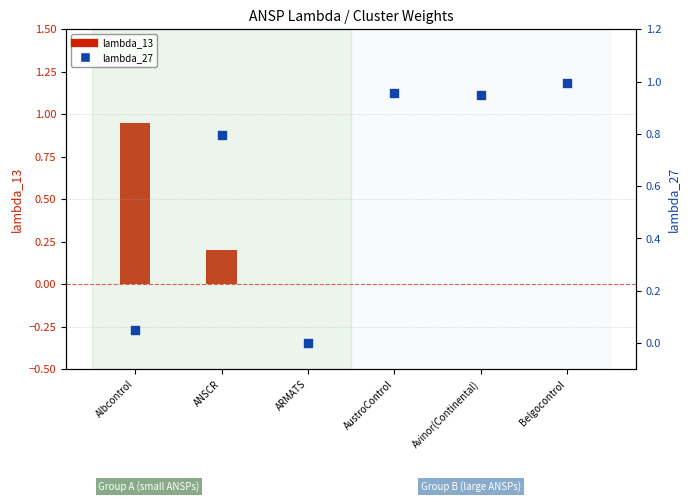

Is the value of lambda_13 at Belgocontrol greater than the value of lambda_27 at Albcontrol?

No